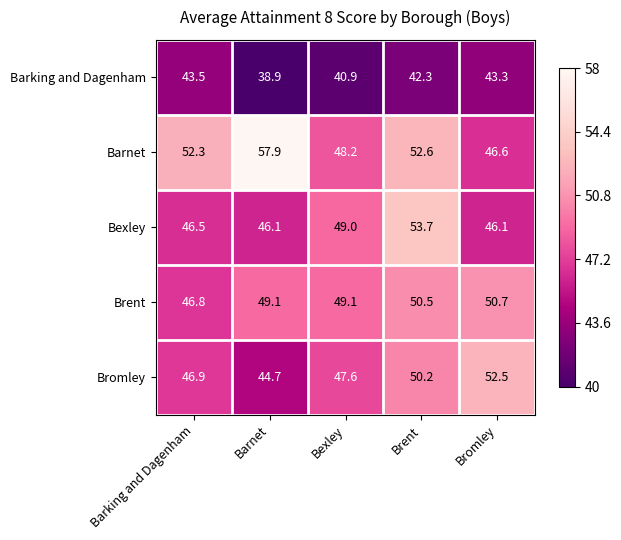

List the labels in order of Barking and Dagenham value, largest first.

Barking and Dagenham, Bromley, Brent, Bexley, Barnet